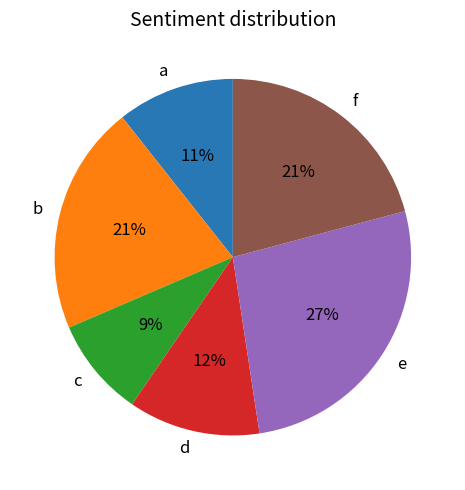

Does a represent more than half of the total?

No